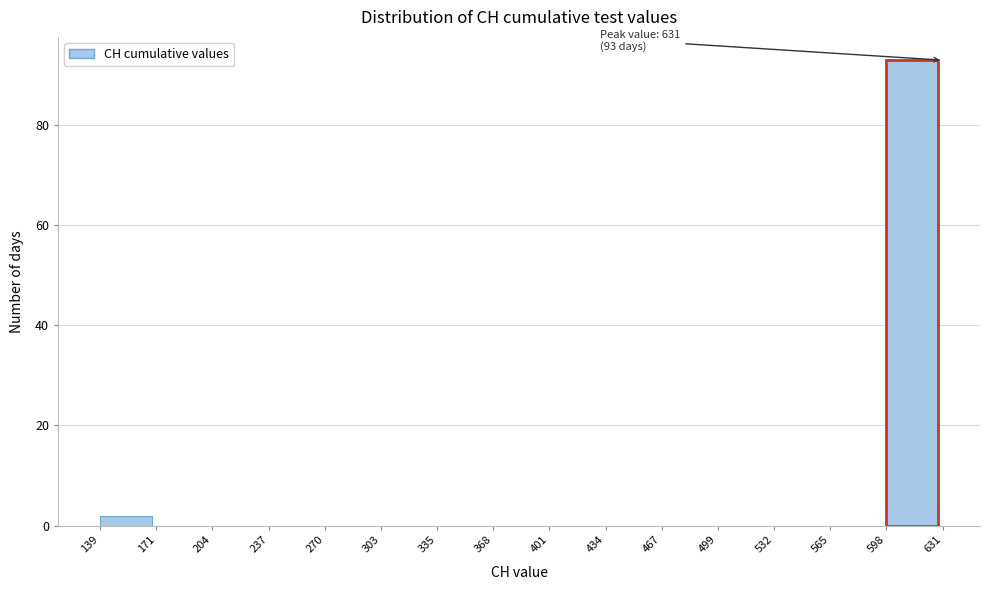

Over which range of the x-axis is the bar tallest?

598 to 631